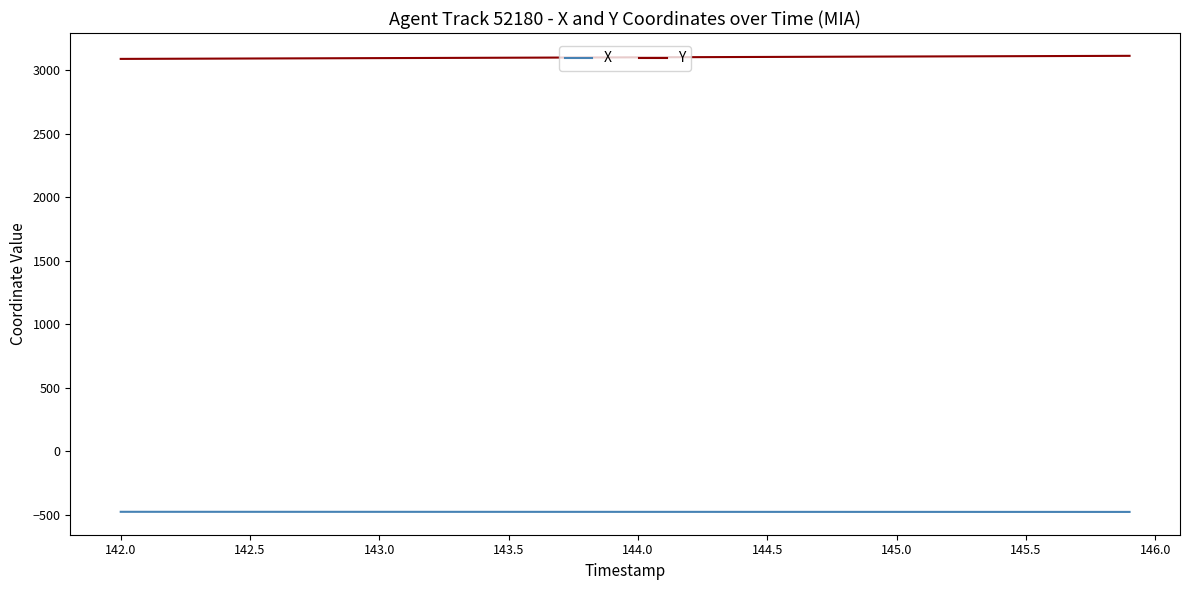

True or false: Y and X intersect in this chart.

False